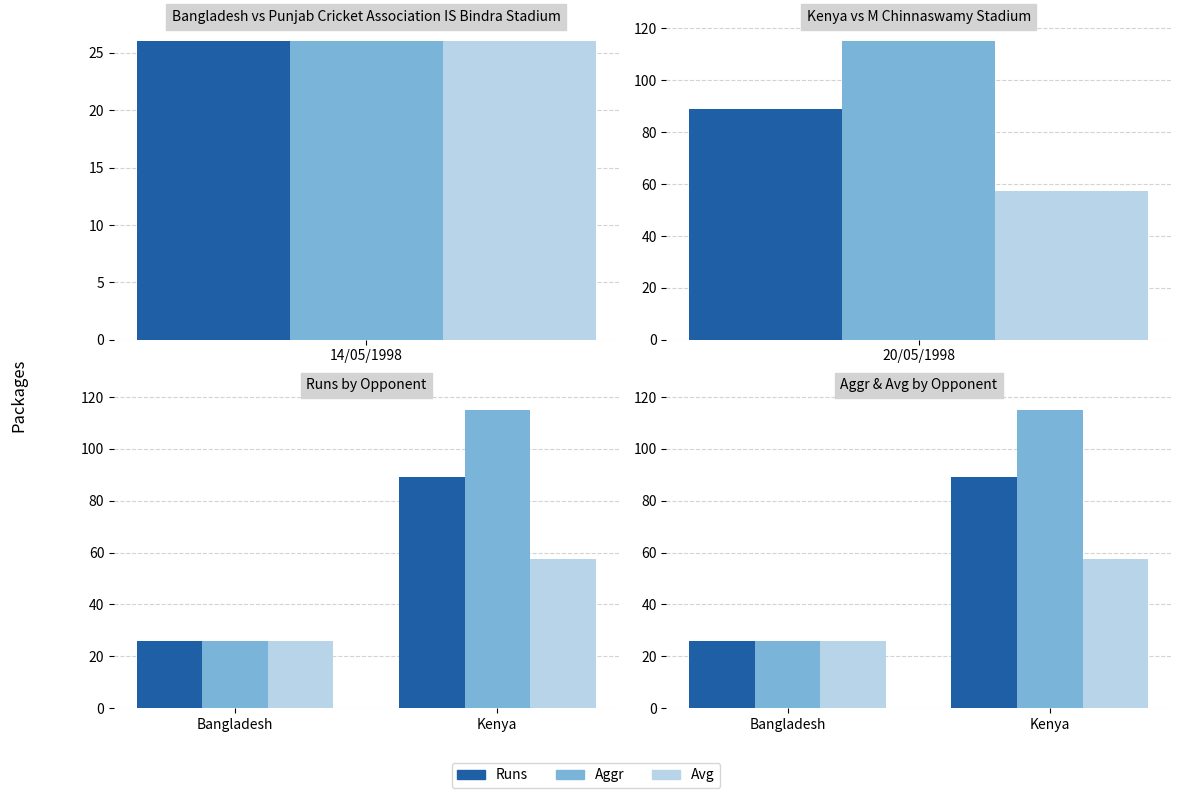

What are all the series names shown in the legend?

Runs, Aggr, Avg